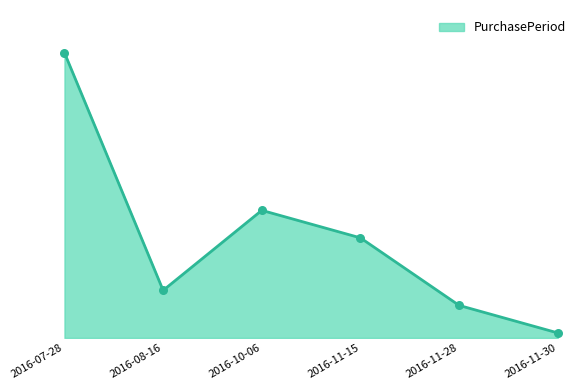

Which has a higher value, 2016-07-28 or 2016-11-30?

2016-07-28